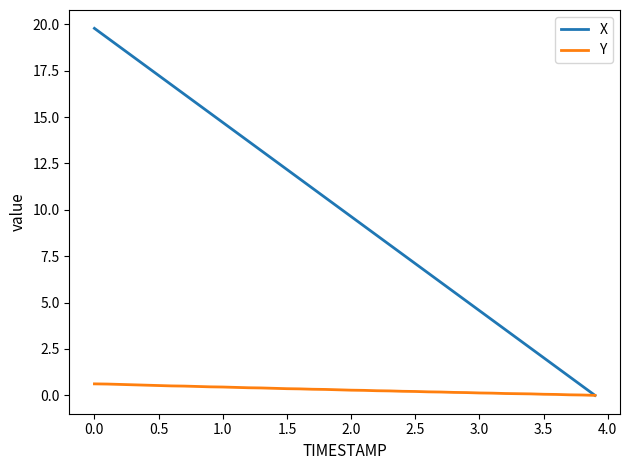

Which series has the largest total across all categories?

X